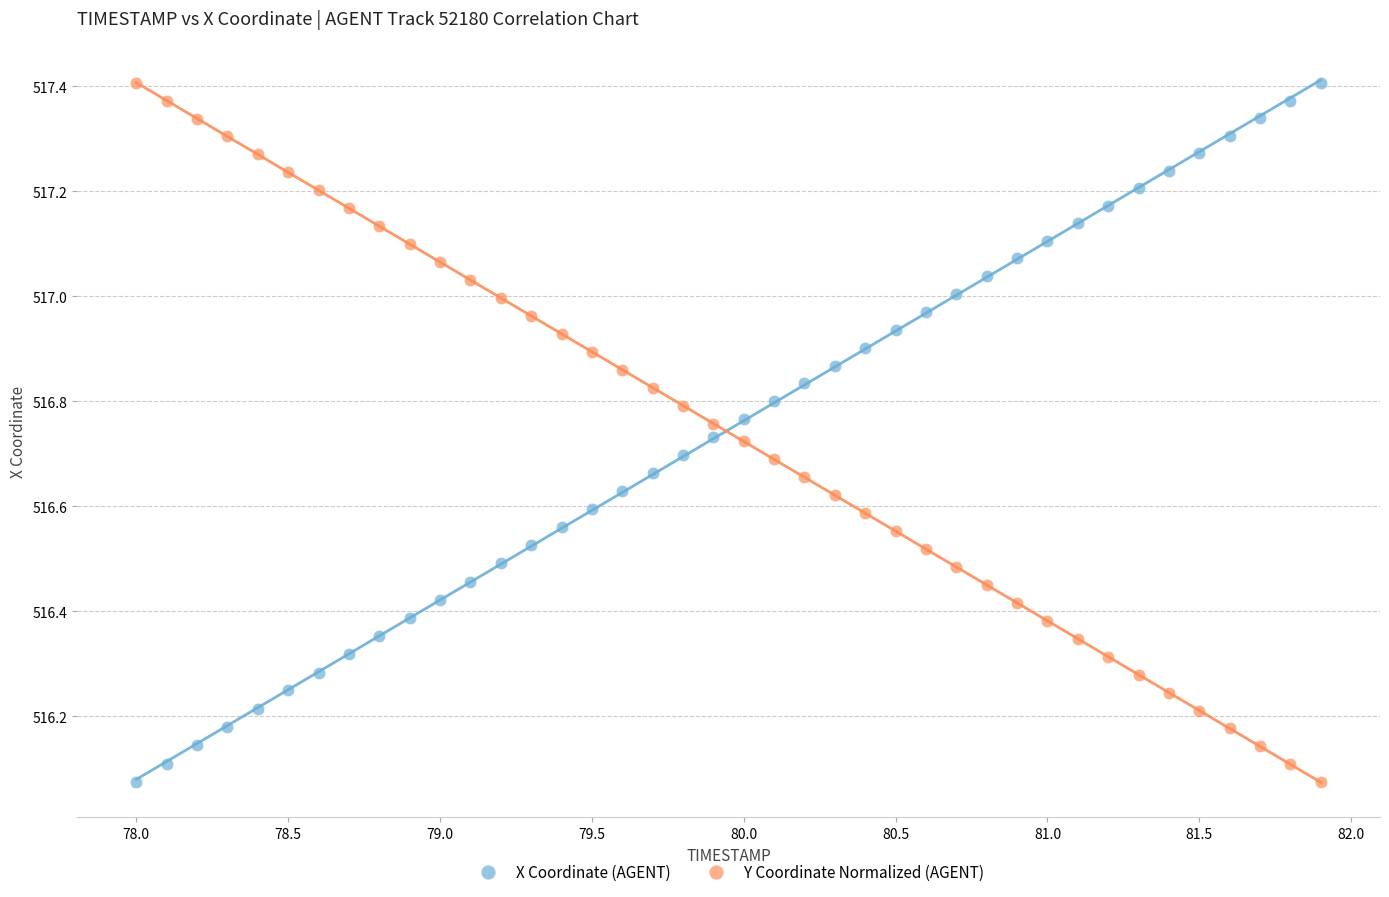

Across all data points, what is the range of X values (max minus min)?

3.9